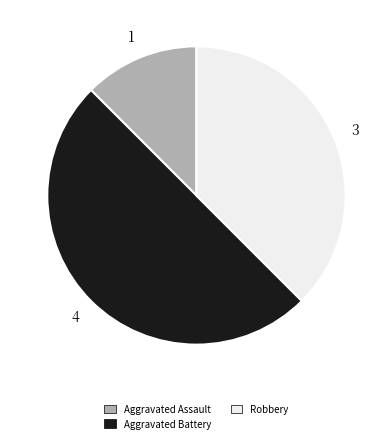

Does Robbery represent more than half of the total?

No